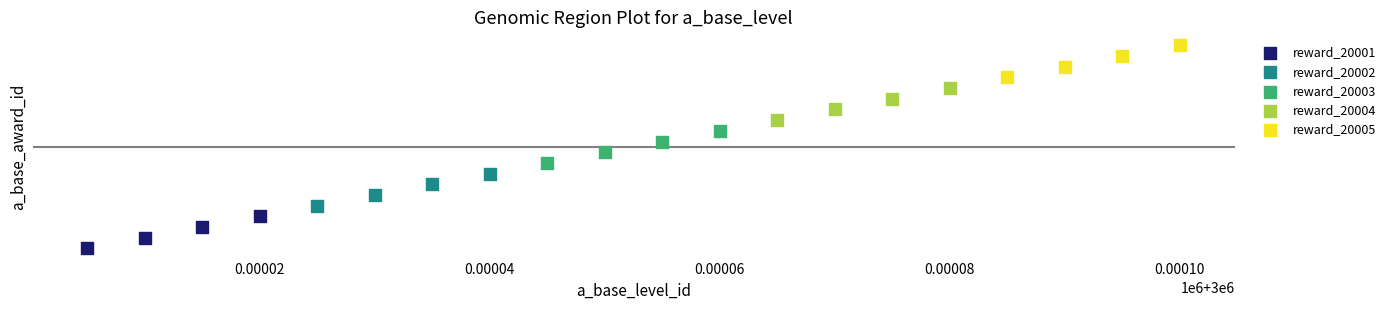

What are all the series names shown in the legend?

reward_20001, reward_20002, reward_20003, reward_20004, reward_20005